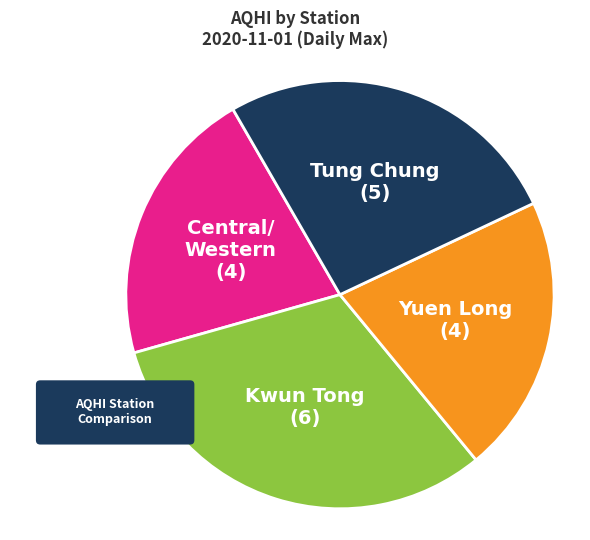

What is the largest slice in the pie chart?

Kwun Tong